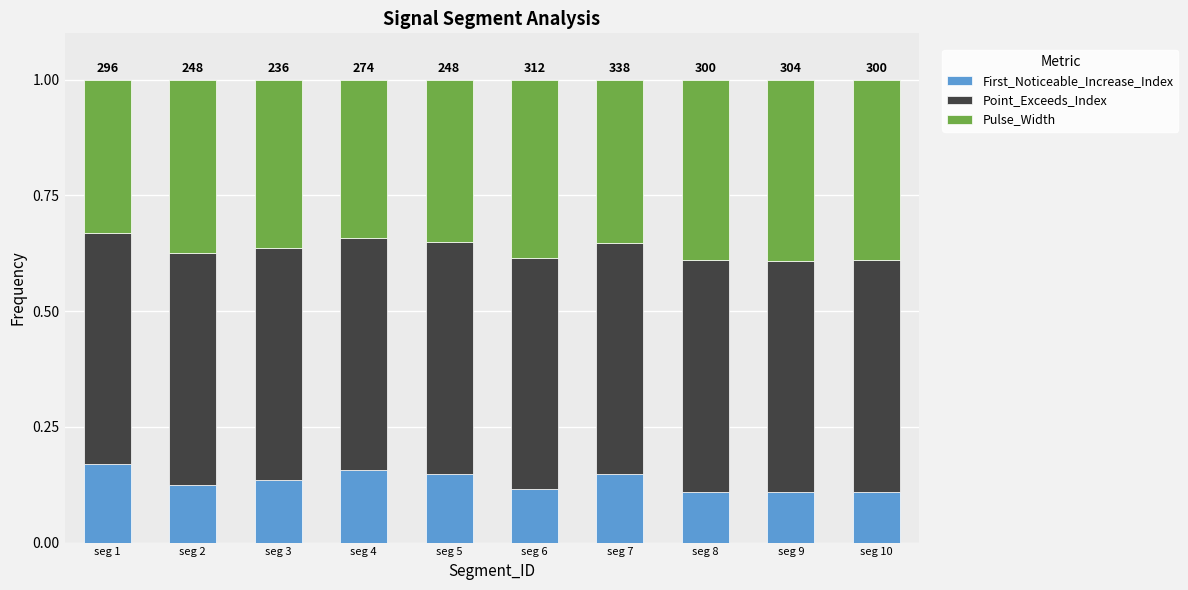

What is the total value across all series at seg 9?

1.0